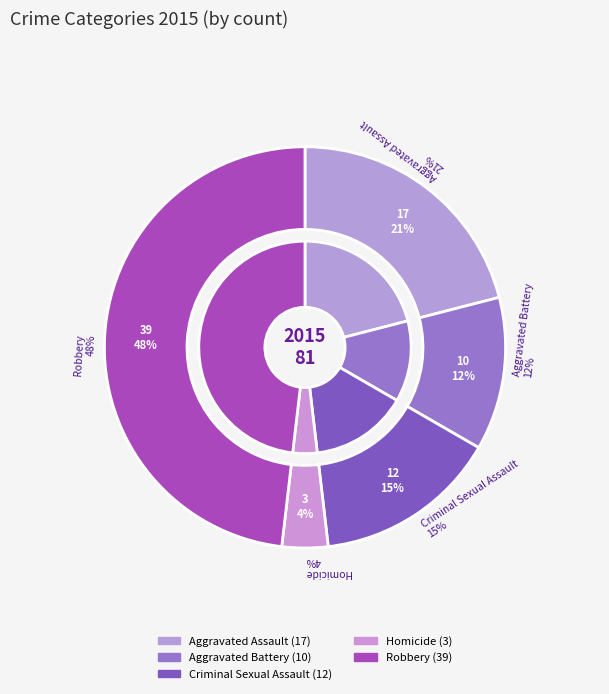

Count the number of slices in the pie.

5